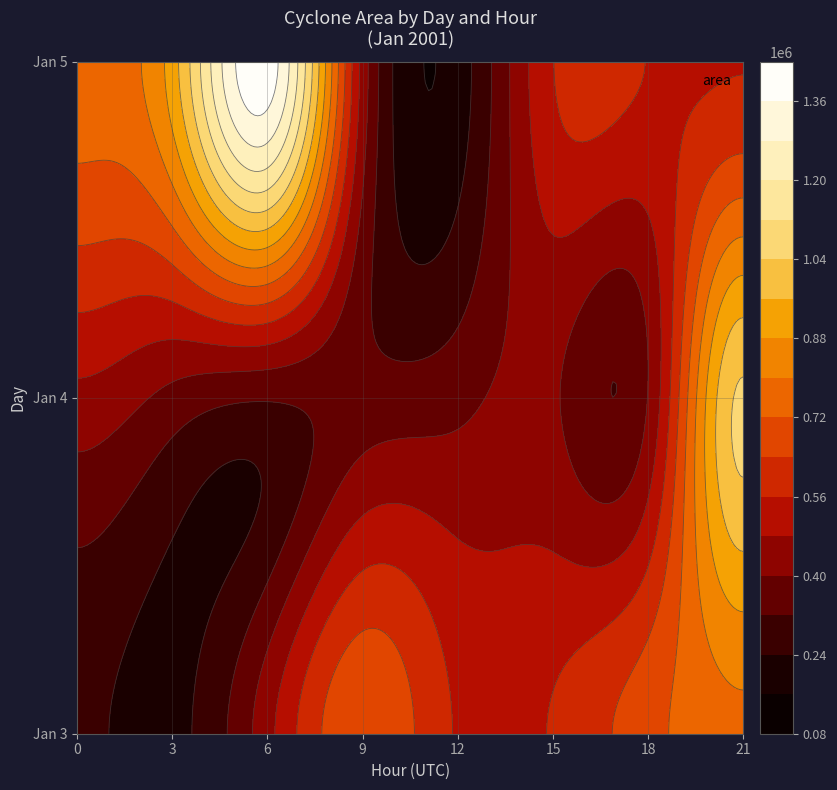

How many data points in 4 are above 404375?

3